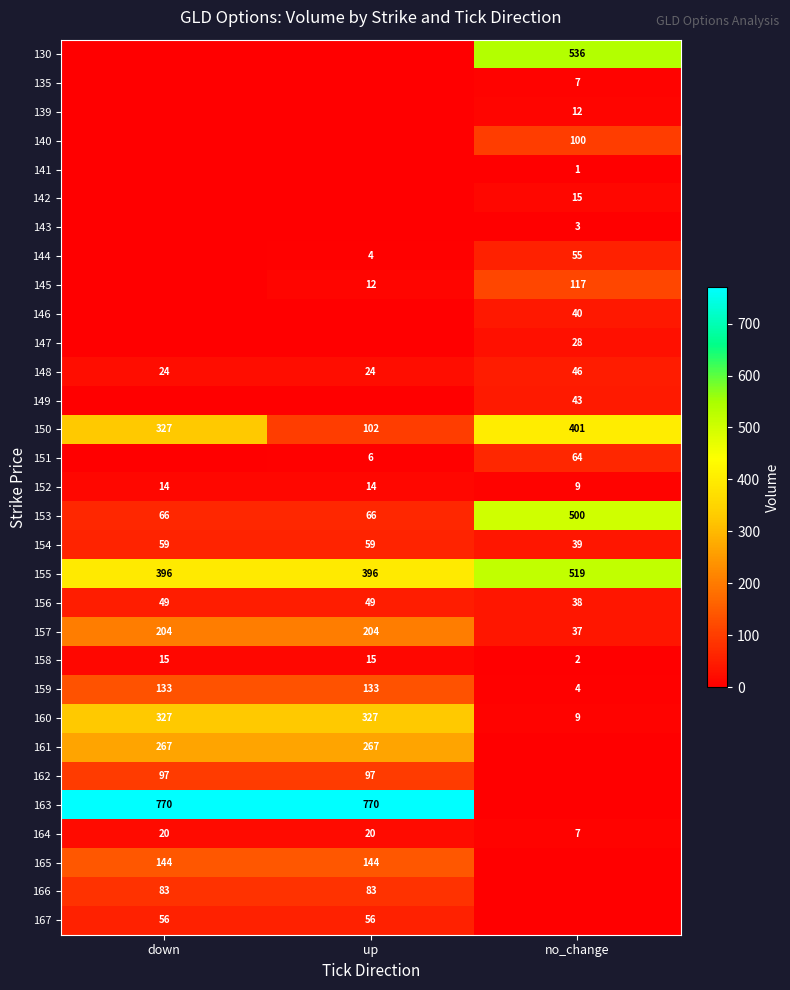

Is the value of 142 at no_change greater than the value of 151 at up?

Yes